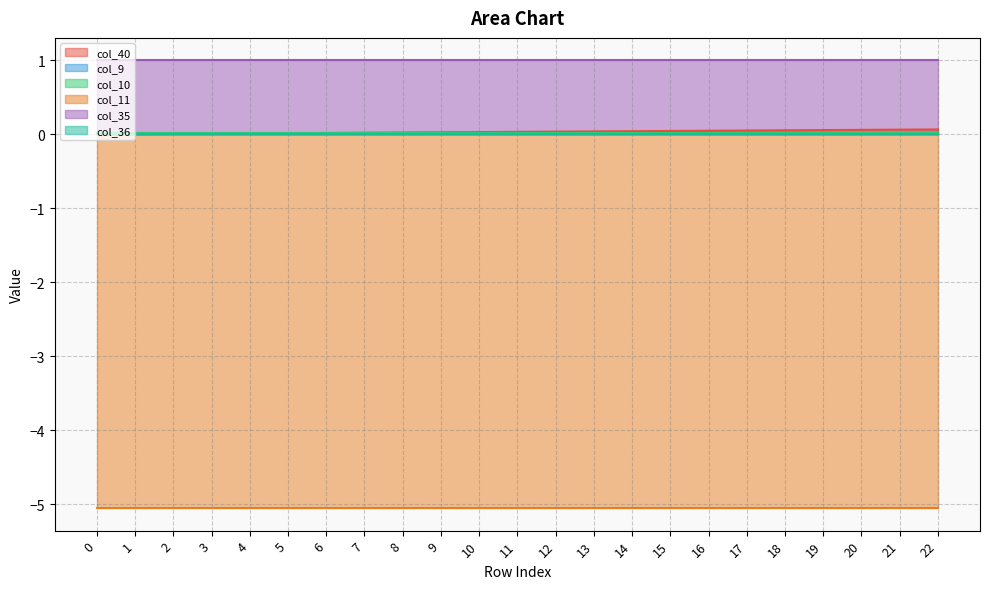

At how many categories does at least one series exceed -2?

23